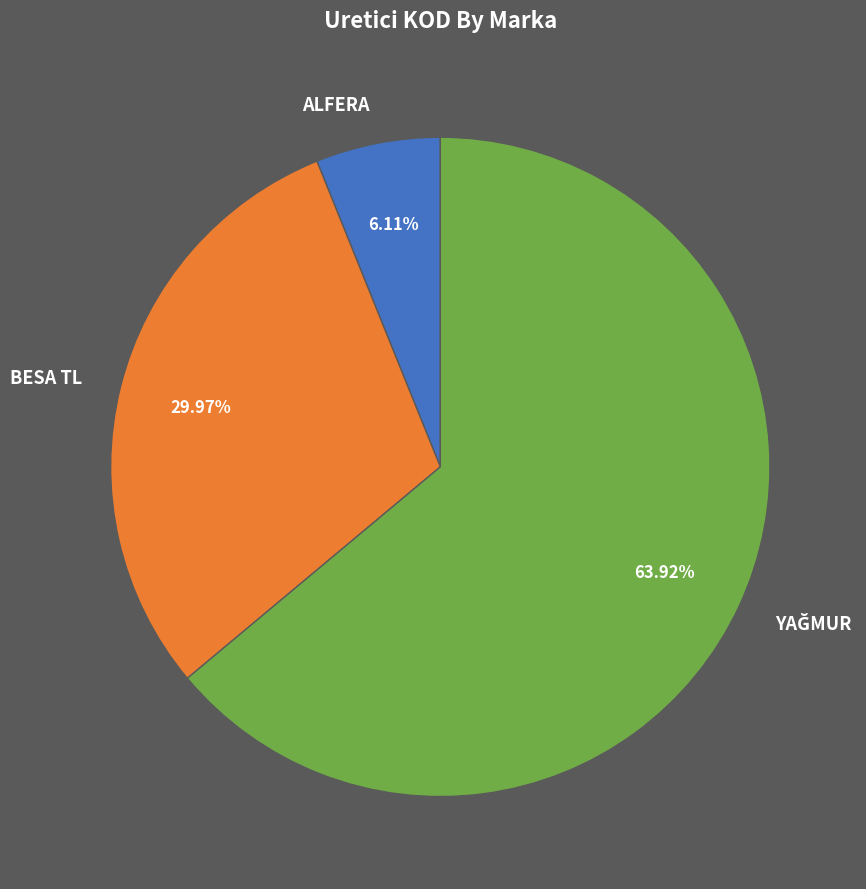

True or false: BESA TL accounts for 44% of the total.

False